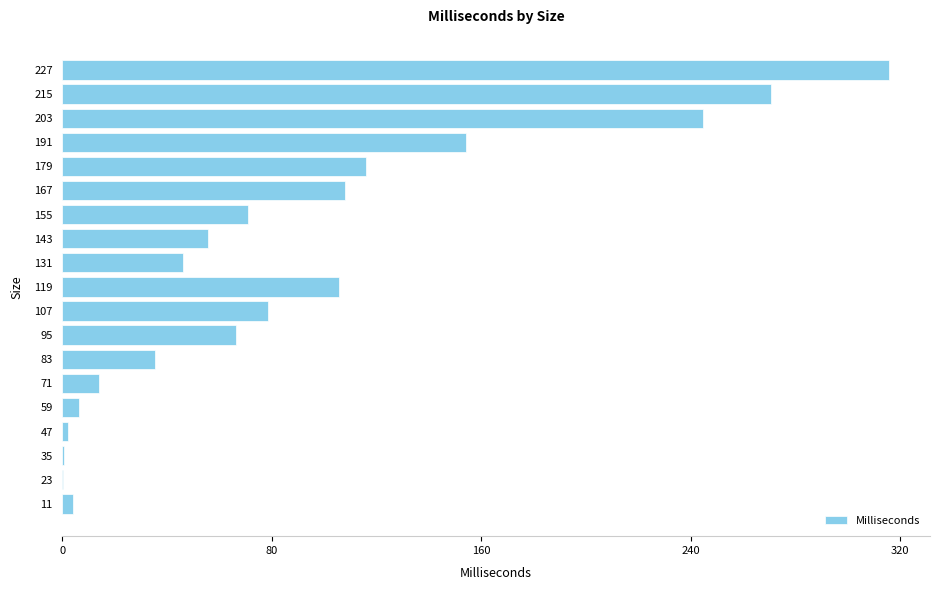

The chart shows a value of 63.0 at 83. True or false?

False